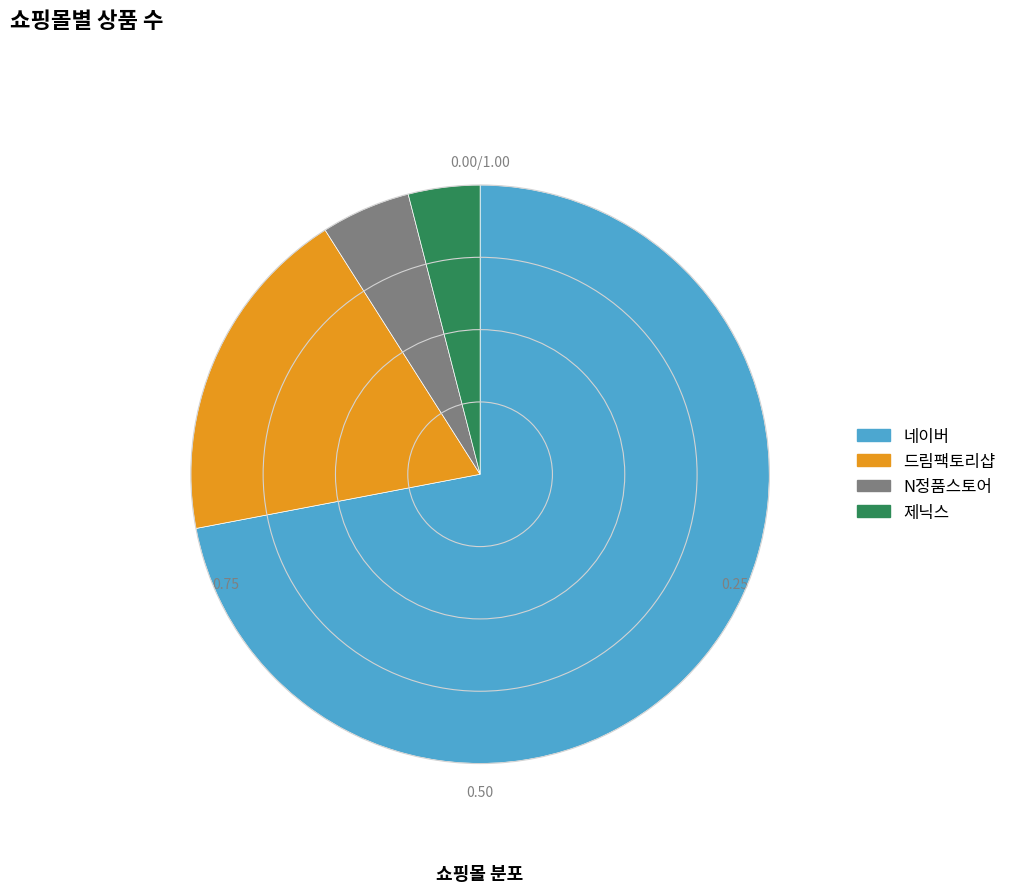

What is the largest slice in the pie chart?

네이버